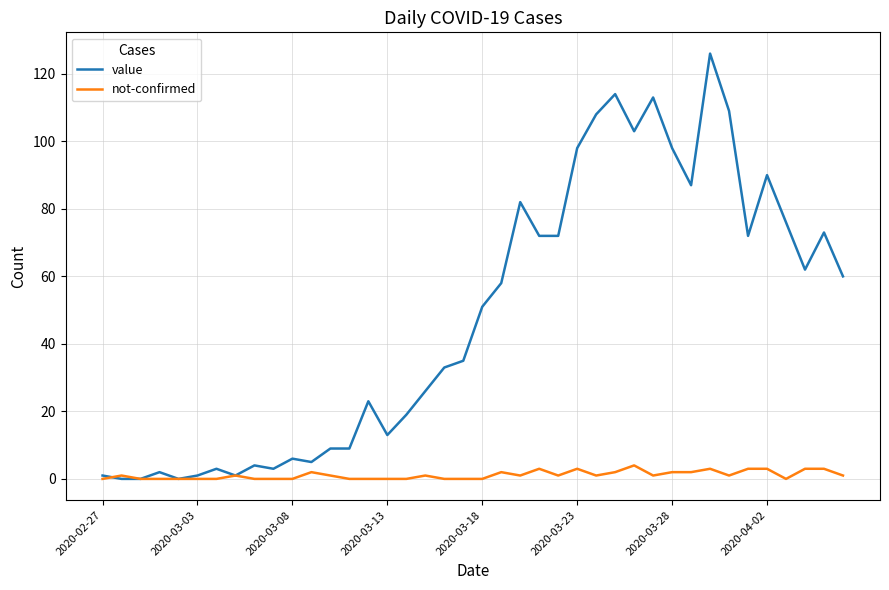

List the series in order of their peak value, lowest first.

not-confirmed, value